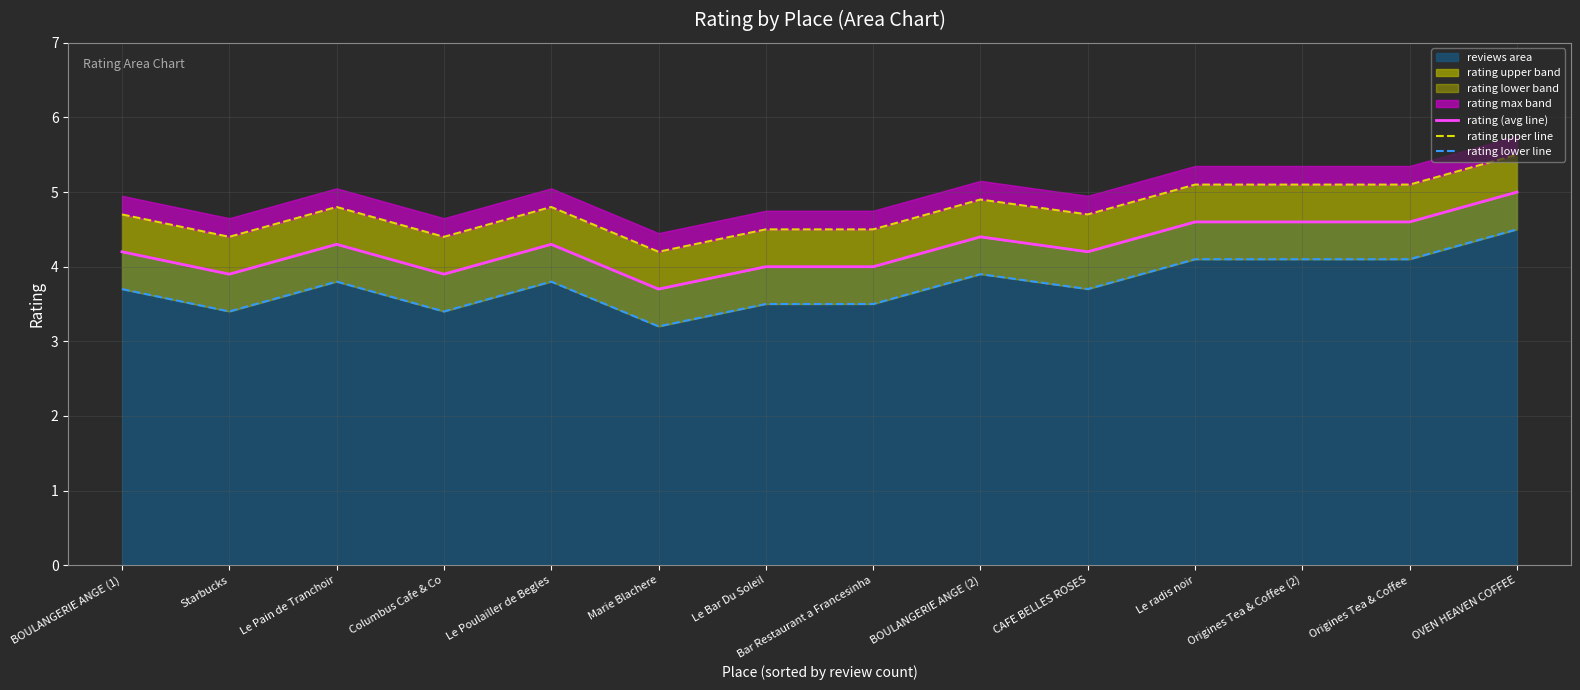

Which category has the highest value in the reviews area series?

OVEN HEAVEN COFFEE